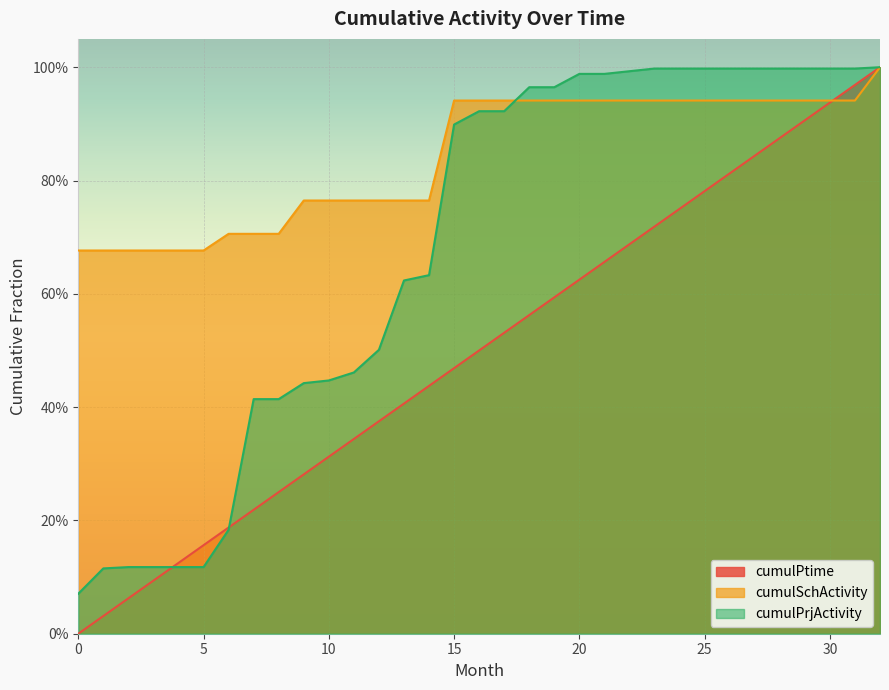

What is the approximate value of cumulPtime at 29?

0.9